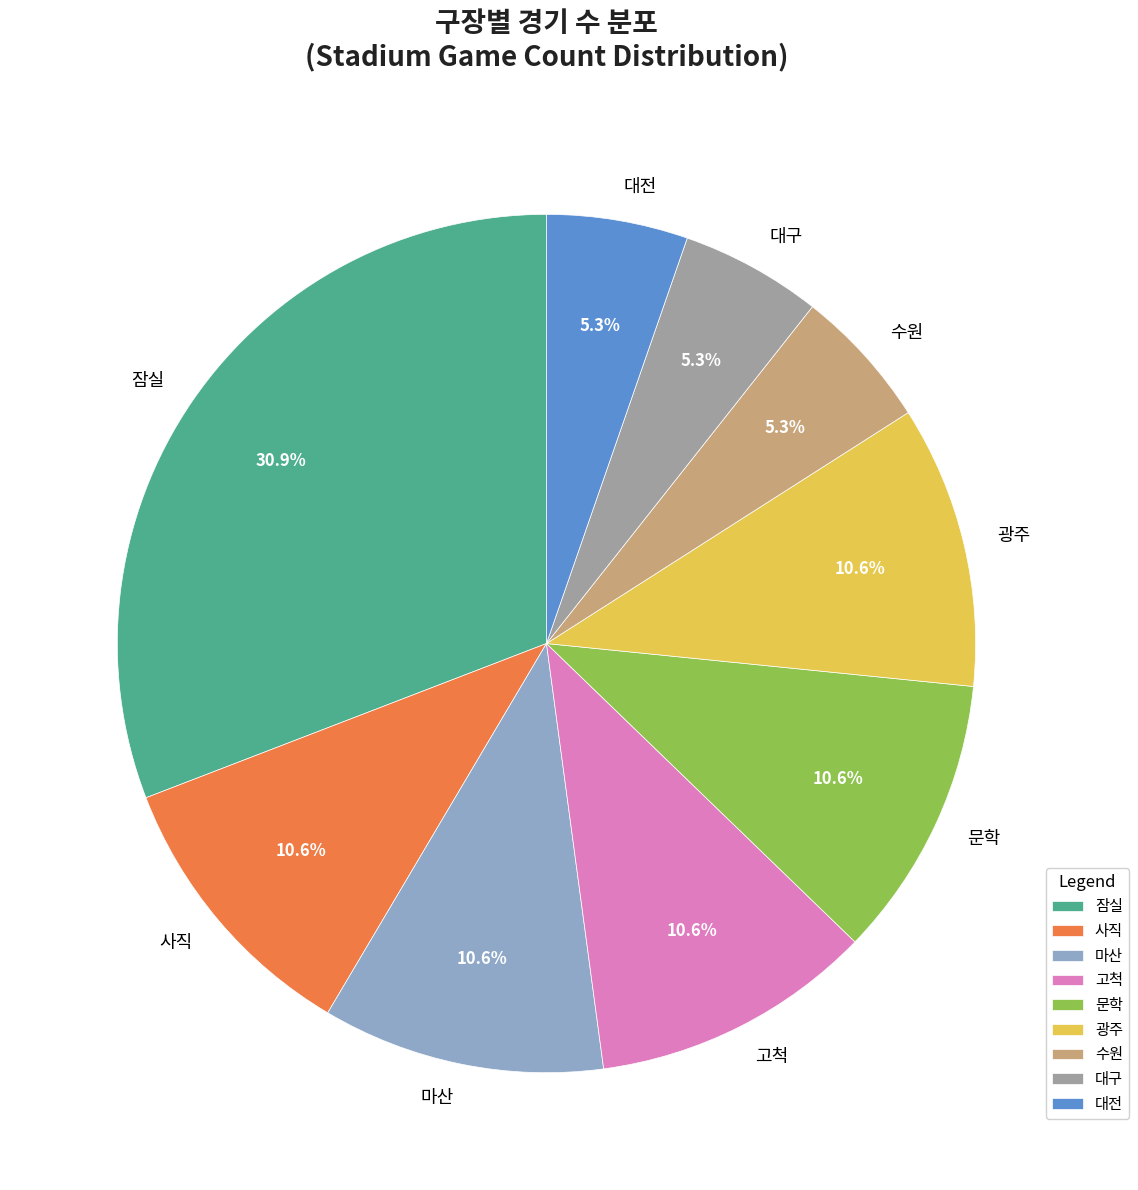

To the nearest percent, what portion does 광주 represent?

11%